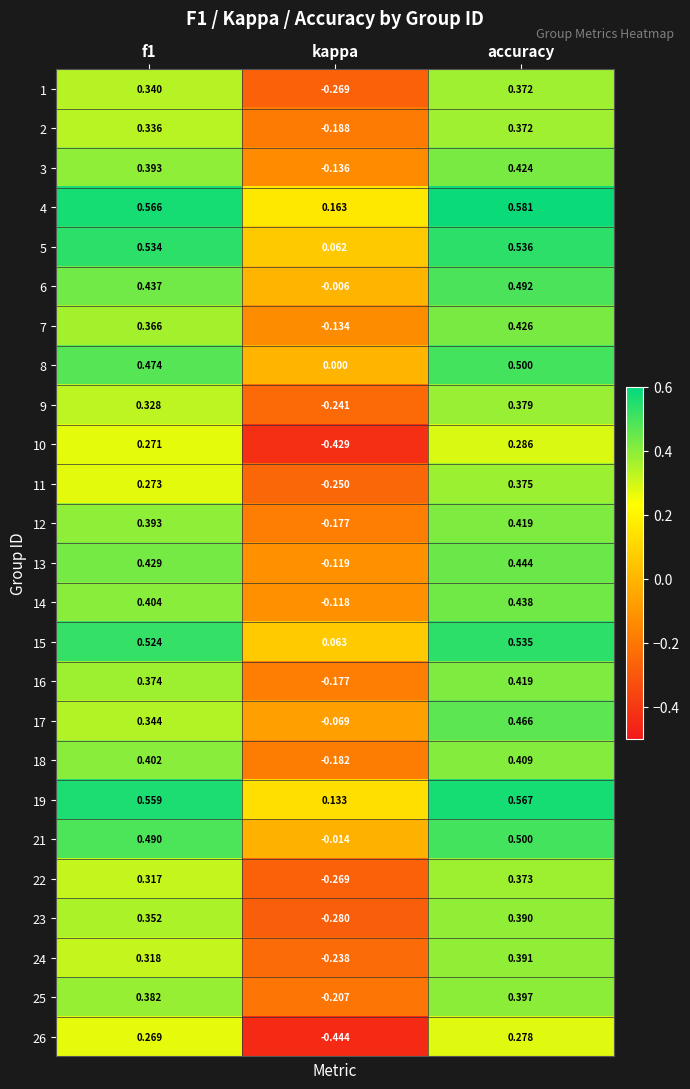

At which label does 5 reach its peak?

accuracy